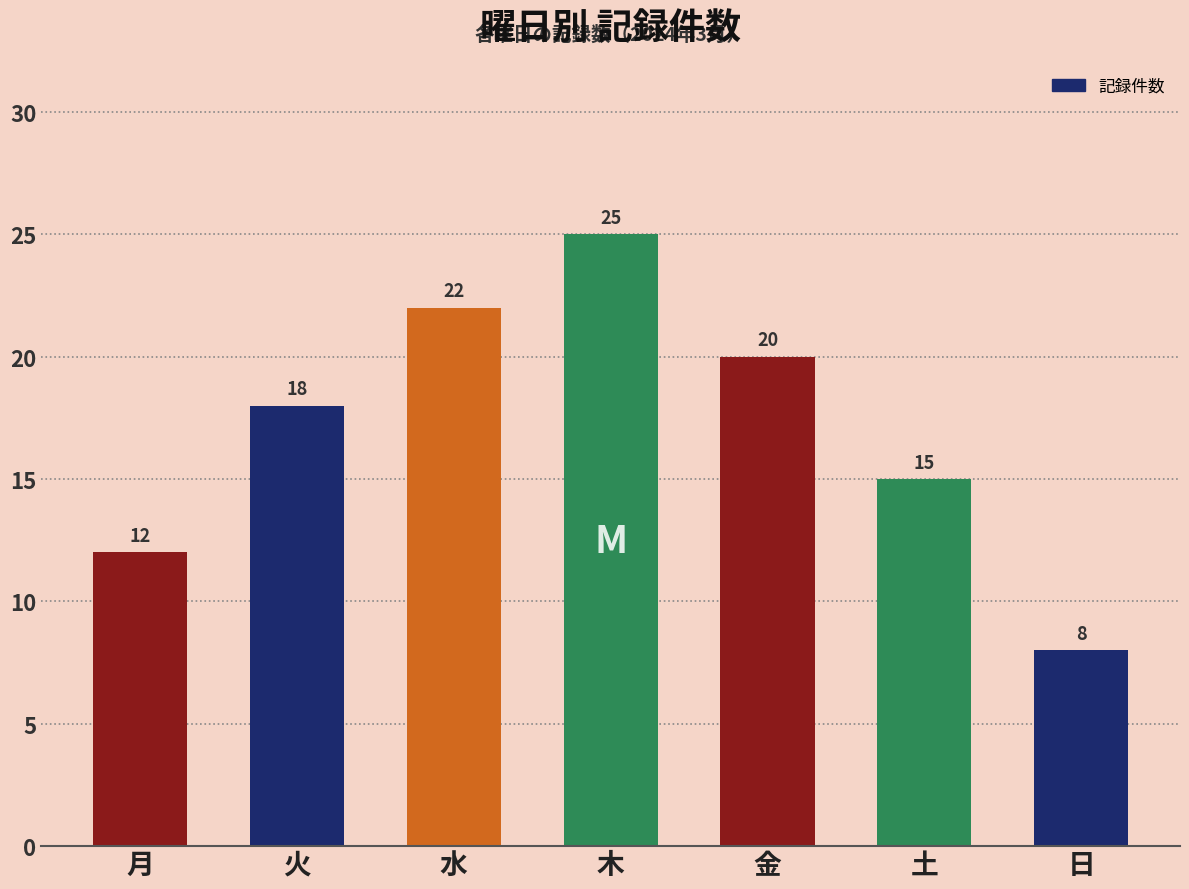

What is the ratio of the value at 火 to the value at 月?

1.5